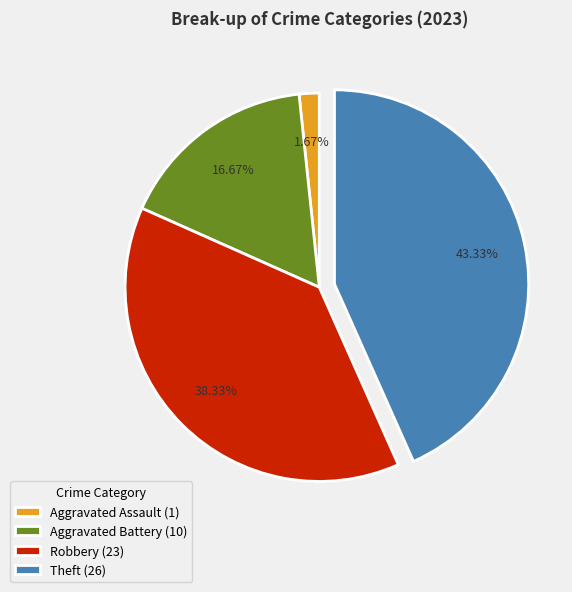

How many segments does this pie chart have?

4